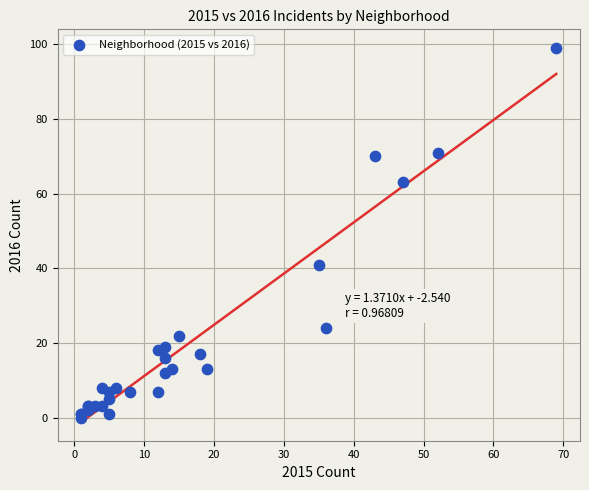

What Y value in the scatter plot is closest to 49?

41